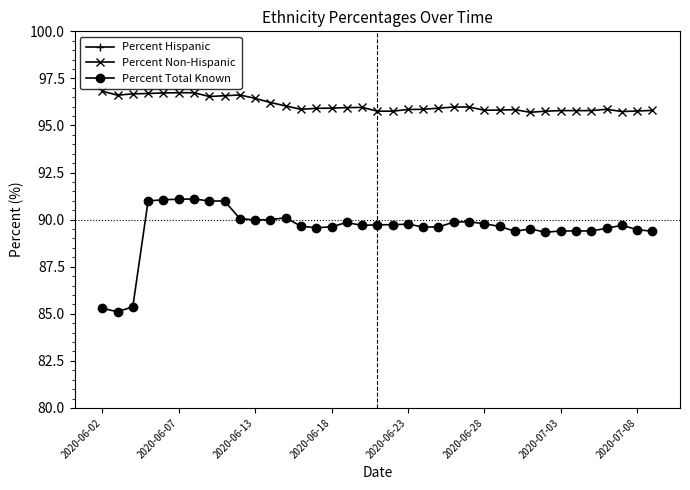

True or false: Percent Non-Hispanic has a value of 156.6 at 2020-06-28.

False